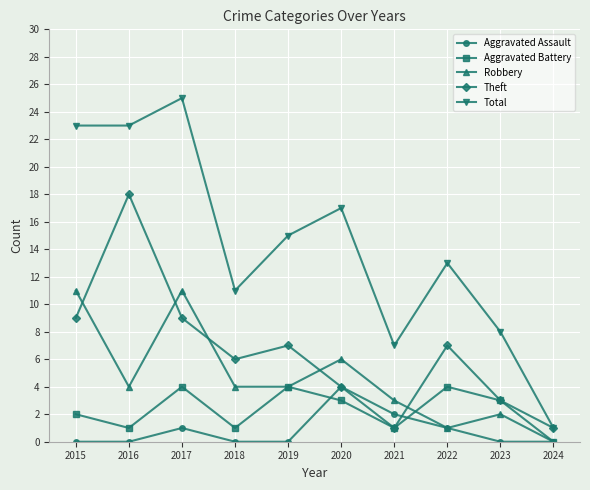

What is the sum of all Aggravated Battery values?

23